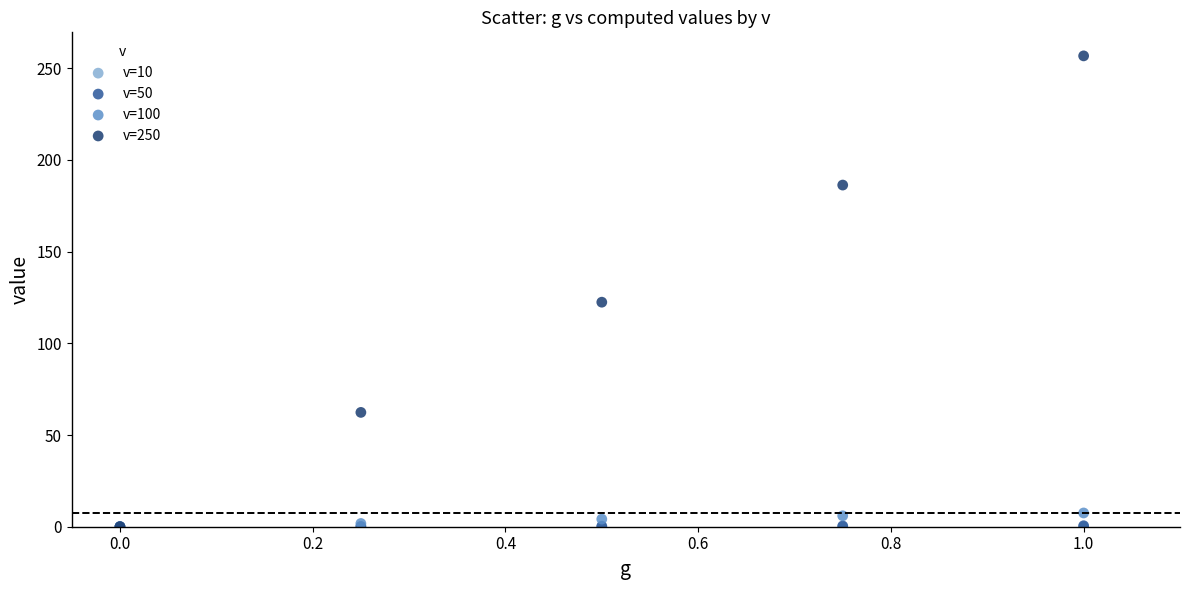

Which series has the widest spread of Y values?

v=250